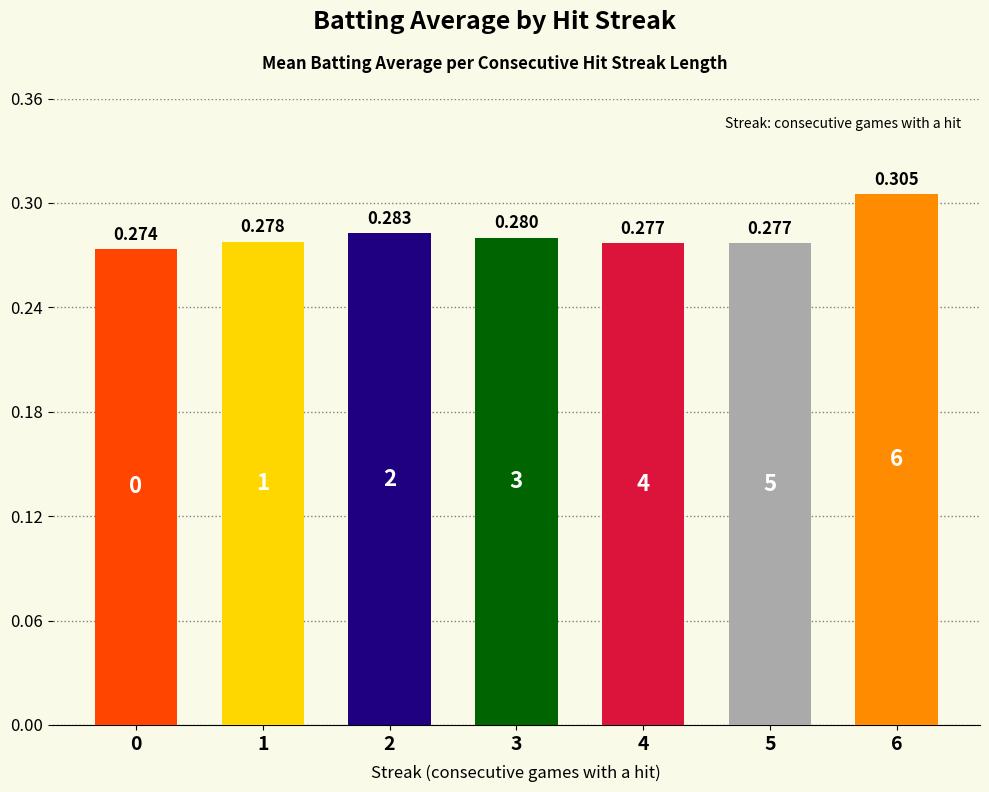

What value does the data have at 5?

0.3